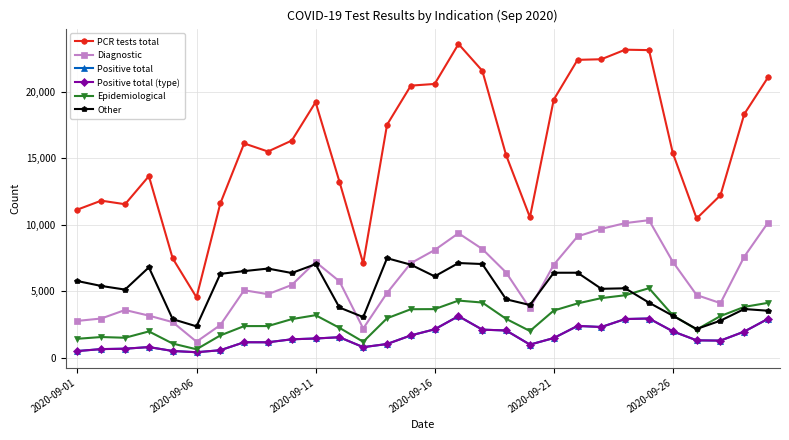

True or false: Epidemiological and Diagnostic cross at least once.

False